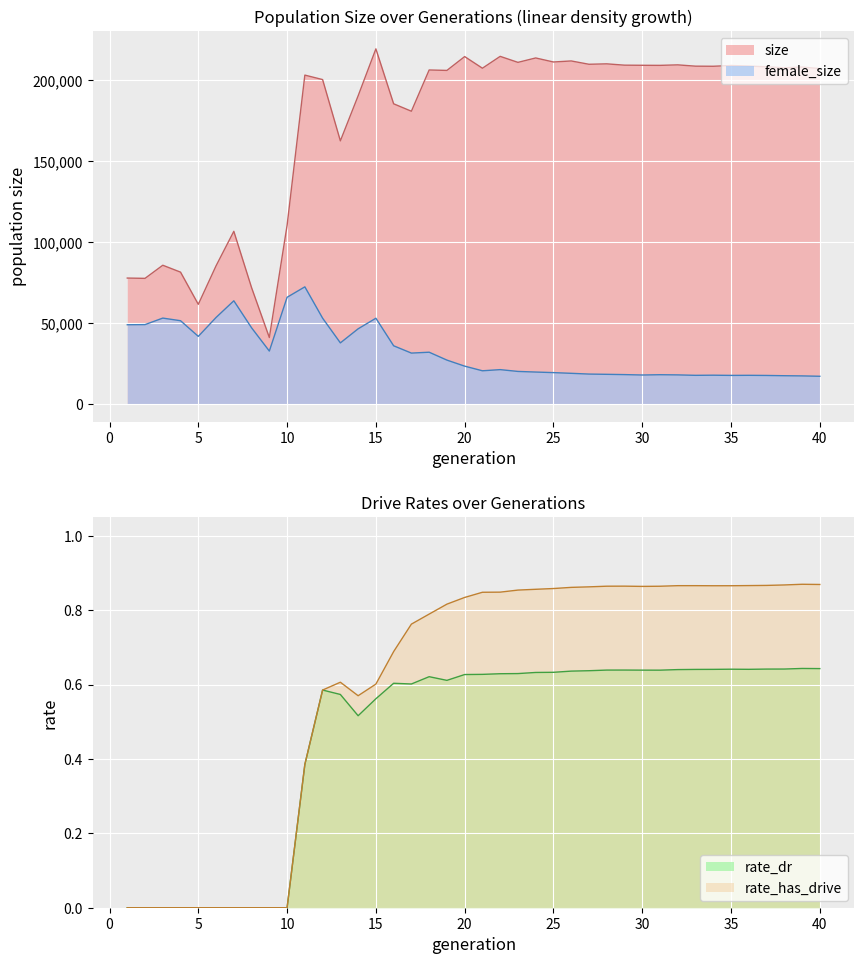

List the labels in order of rate_dr value, smallest first.

1, 2, 3, 4, 5, 6, 7, 8, 9, 10, 11, 14, 15, 13, 12, 17, 16, 19, 18, 20, 21, 22, 23, 24, 25, 26, 27, 31, 30, 28, 29, 32, 33, 34, 36, 35, 37, 38, 40, 39